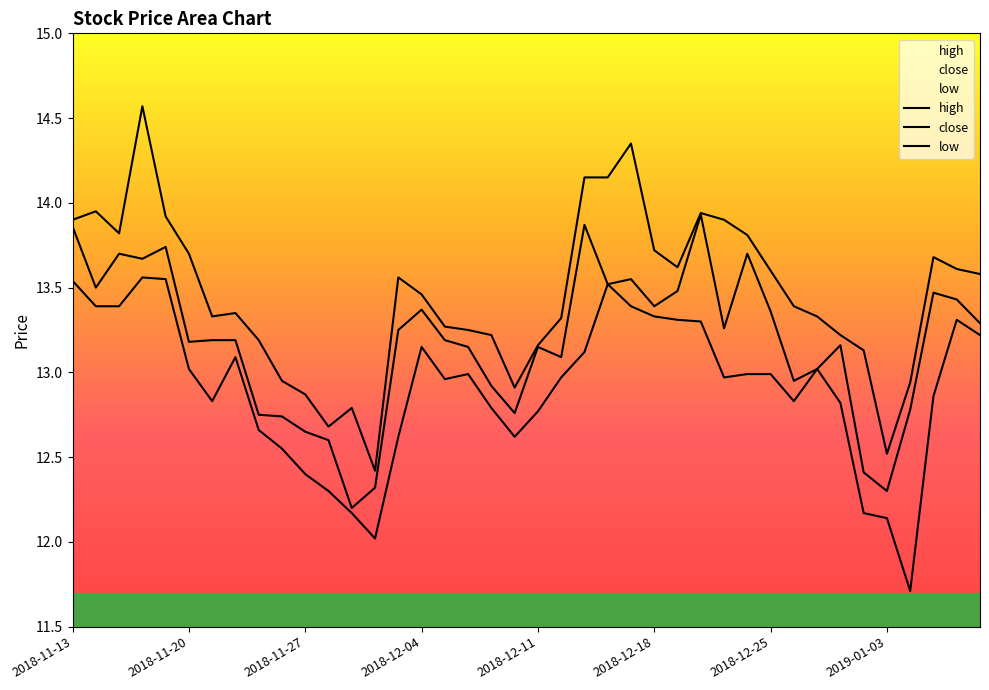

Which series changed the most between 2018-11-27 and 2018-12-24?

close